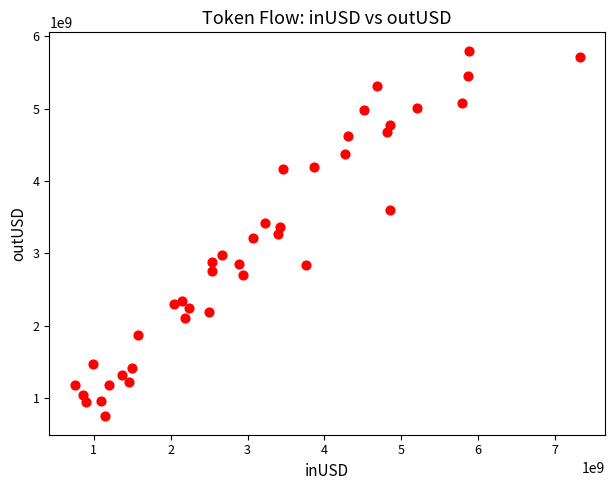

What is the range of X values (max minus min)?

6574498671.4